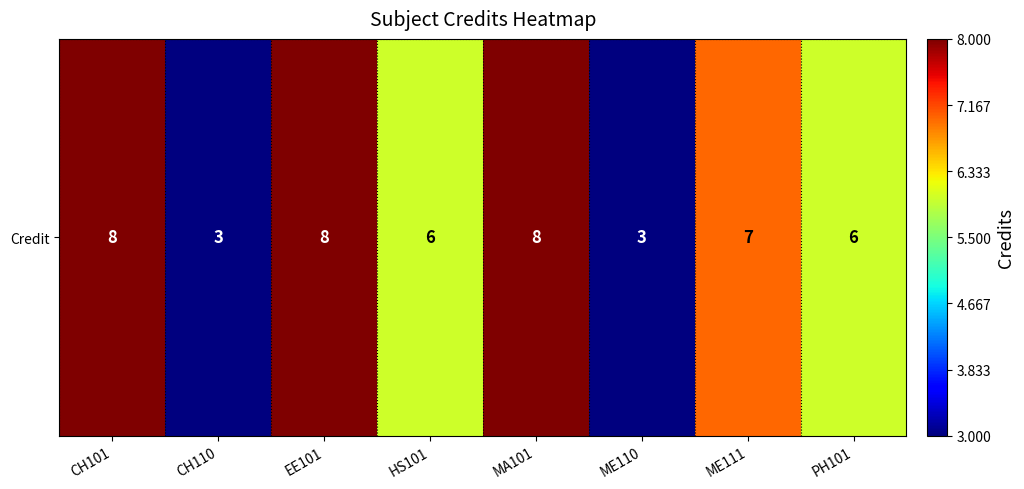

At which category does the chart reach its peak across all series?

CH101